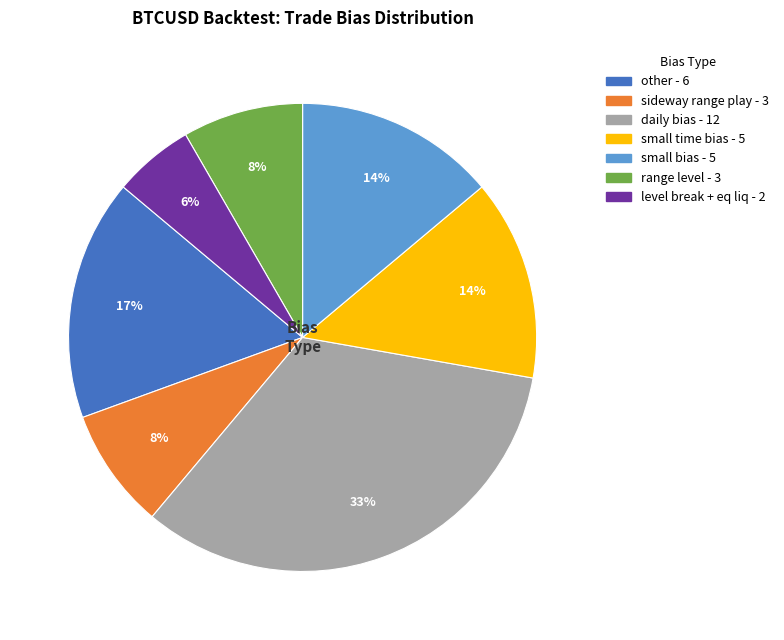

Does any single category account for the majority?

No